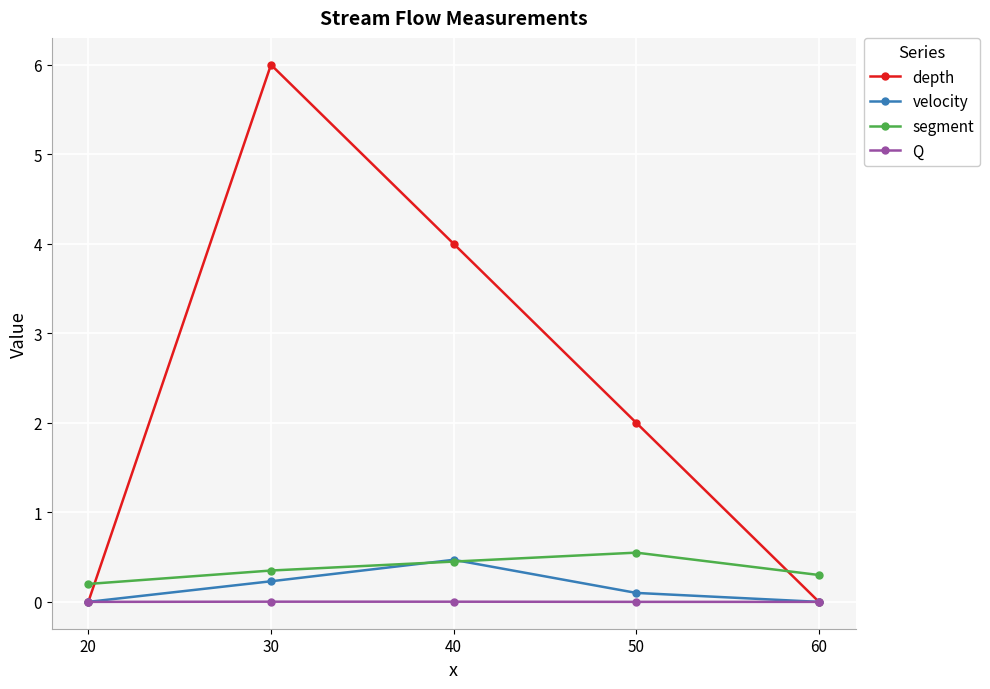

What is the difference between the maximum and second lowest values in the velocity series?

0.5